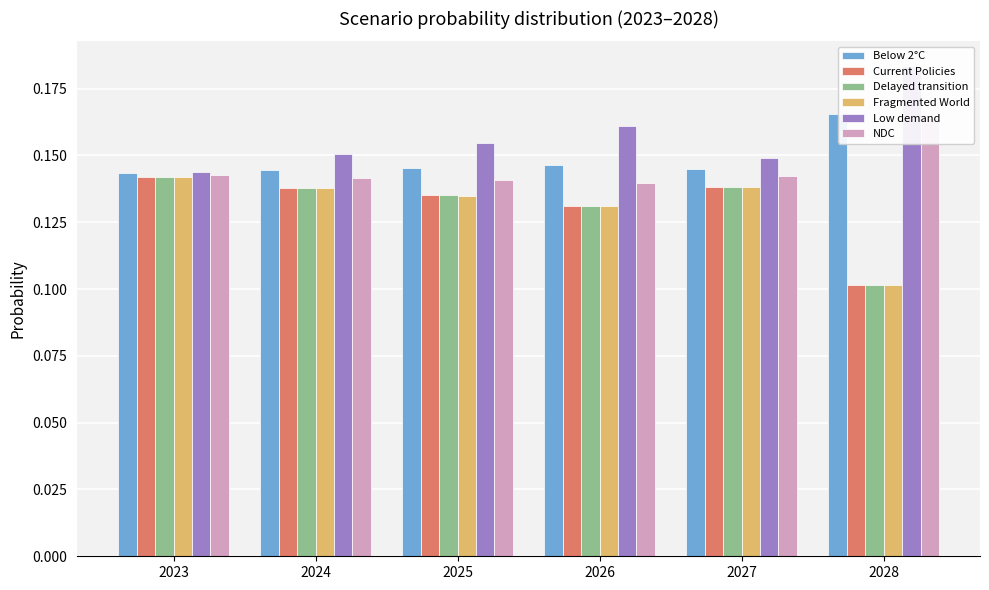

Which series has the widest spread of values?

Fragmented World